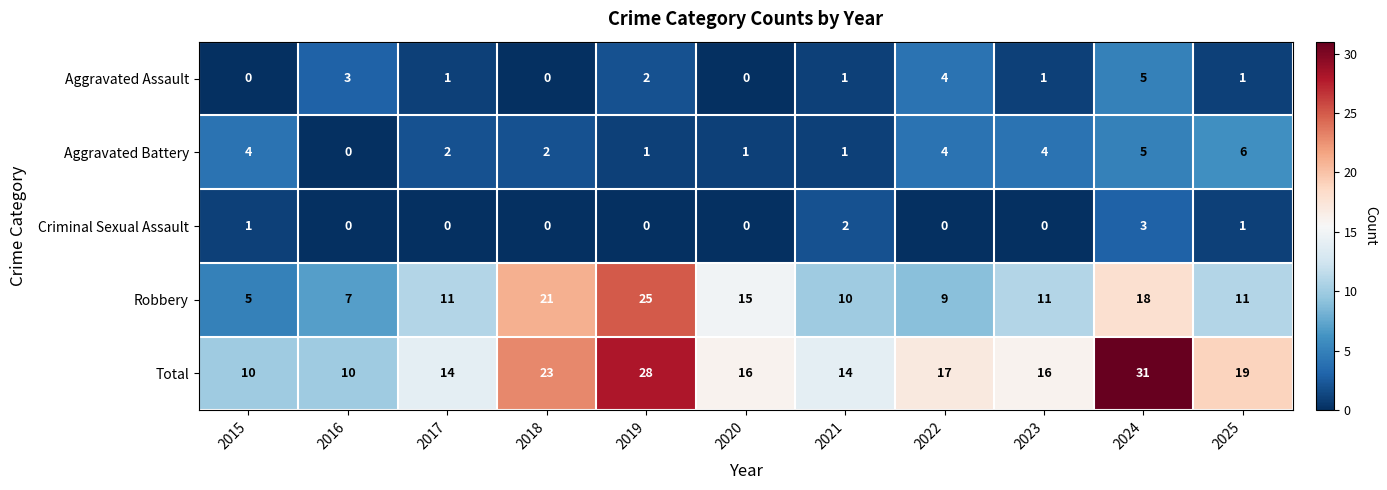

How many series are shown in this chart?

5